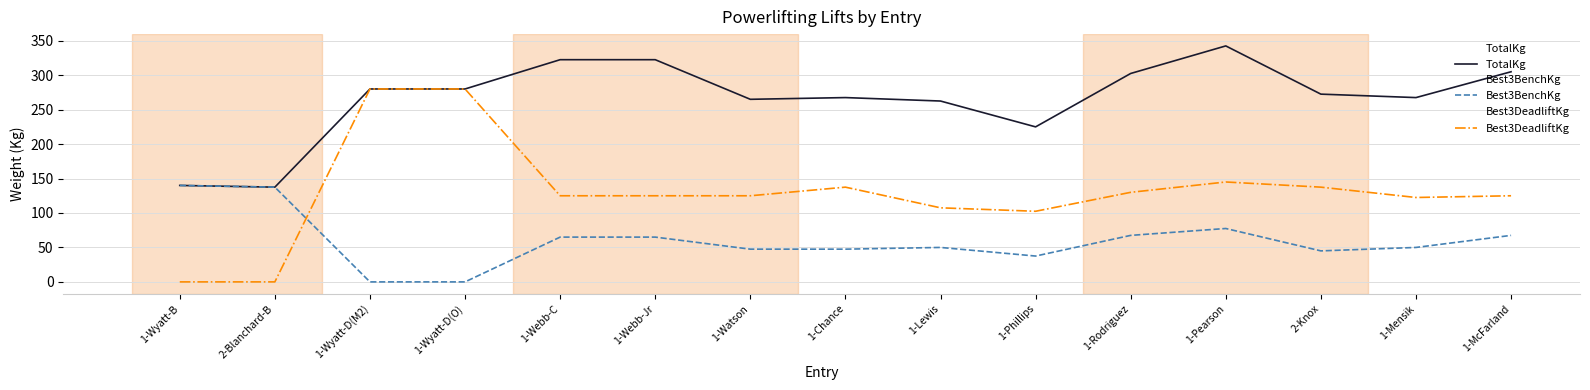

At 1-Webb-C, list the series in order from largest to smallest.

TotalKg, Best3DeadliftKg, Best3BenchKg